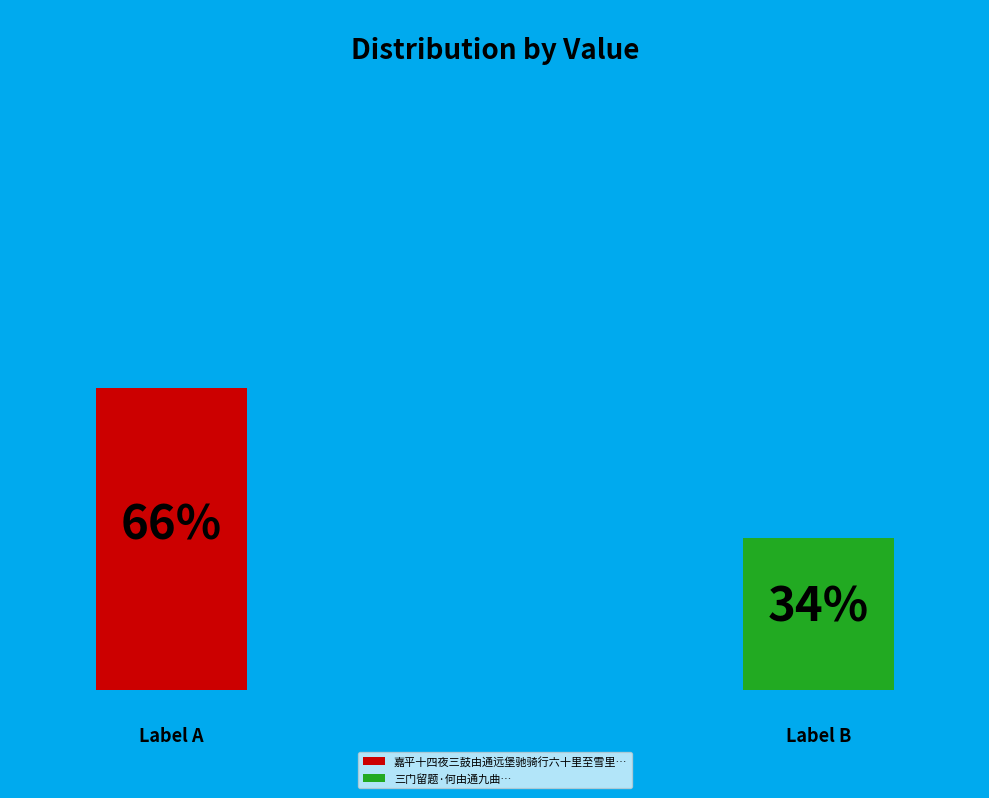

What percentage do 三门留题·何由通九曲 and 嘉平十四夜三鼓由通远堡驰骑行六十里至雪里站天色始曙马上口占一绝 together represent?

100.0%